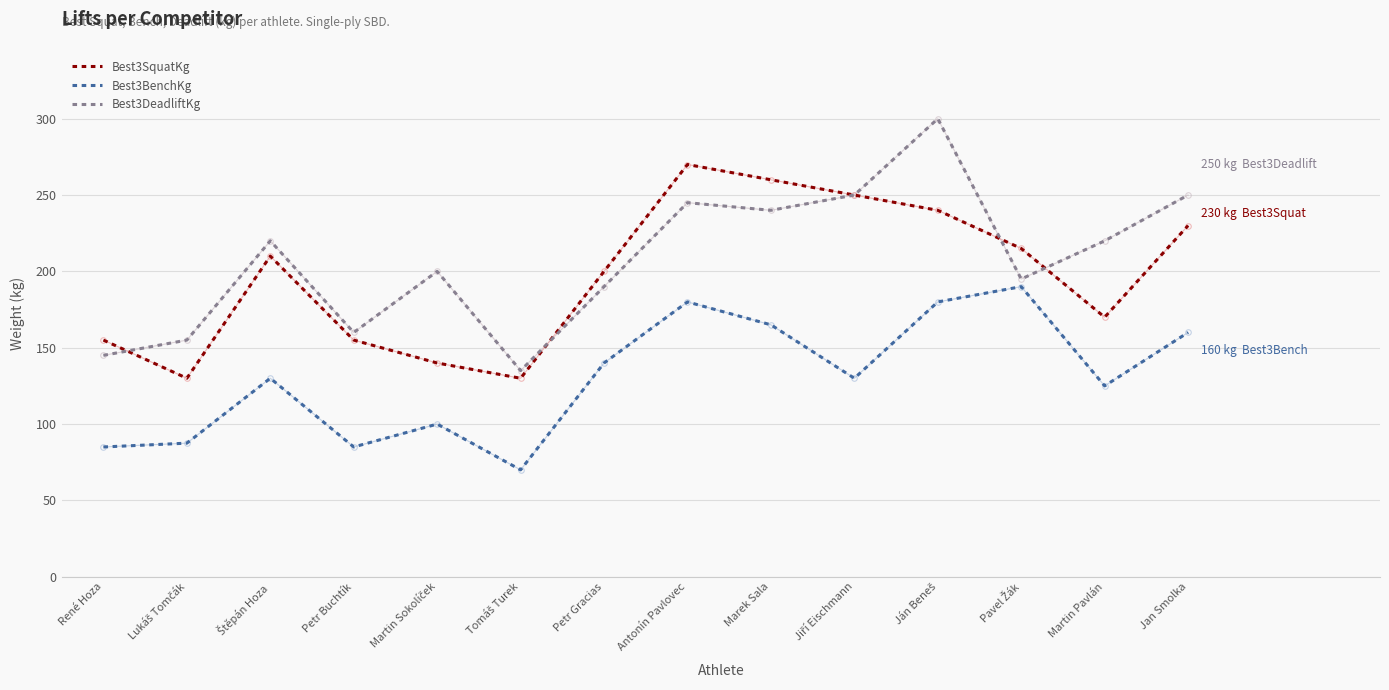

Rank the series by their maximum value, from lowest to highest.

Best3BenchKg, Best3SquatKg, Best3DeadliftKg